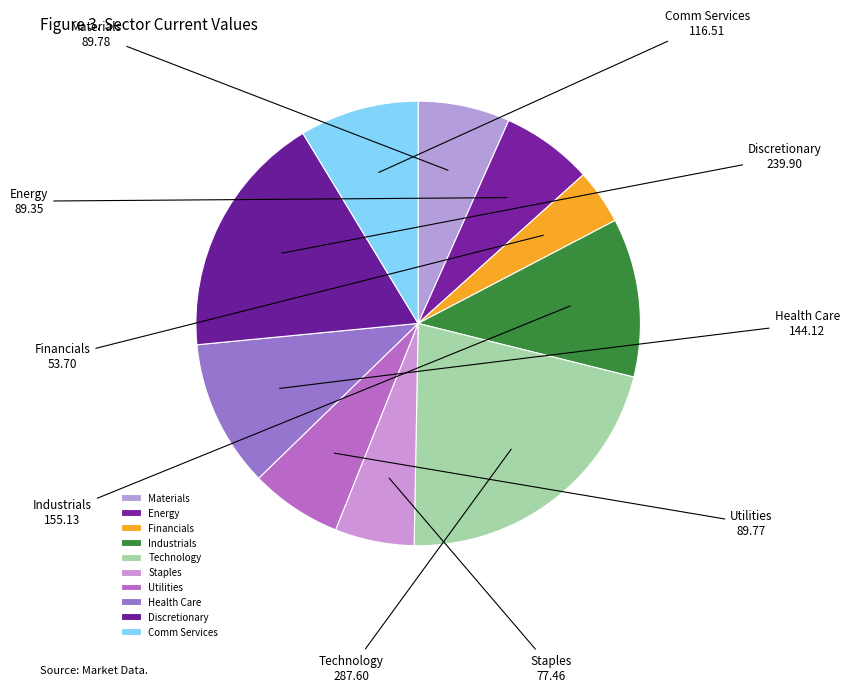

Count the number of slices in the pie.

10